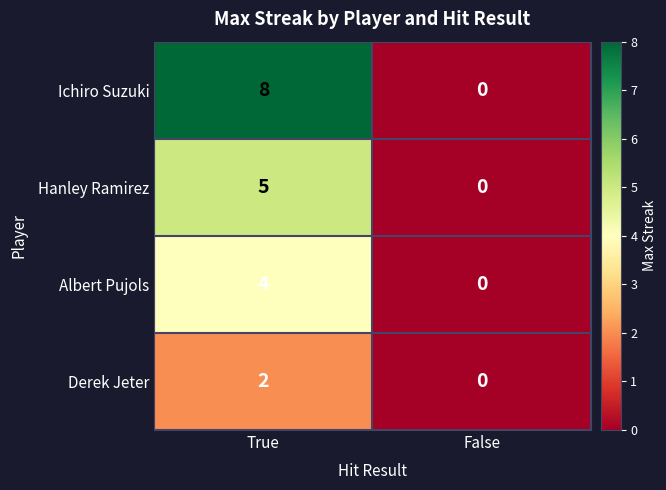

Rank the series by their maximum value, from lowest to highest.

Derek Jeter, Albert Pujols, Hanley Ramirez, Ichiro Suzuki